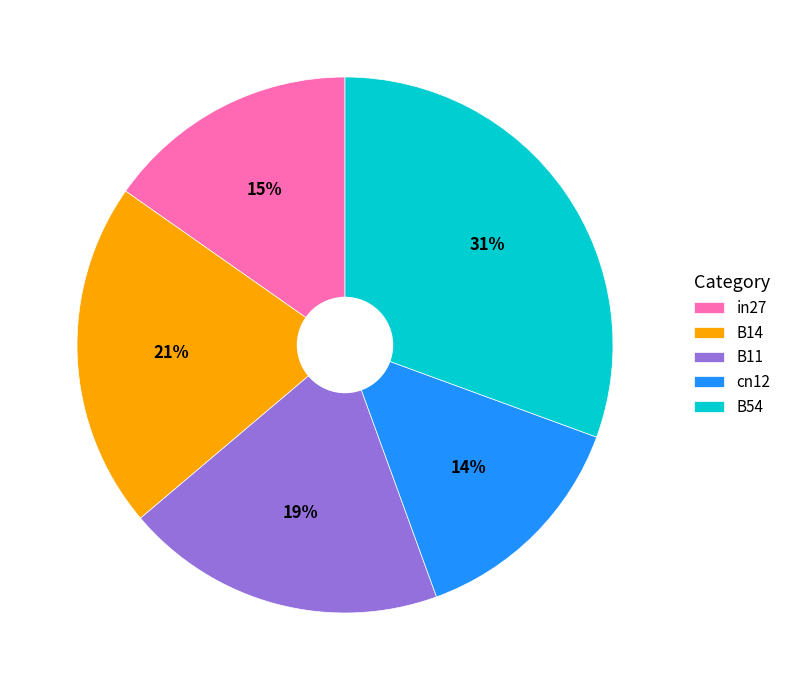

Is it true that cn12 is 27% of the pie?

False